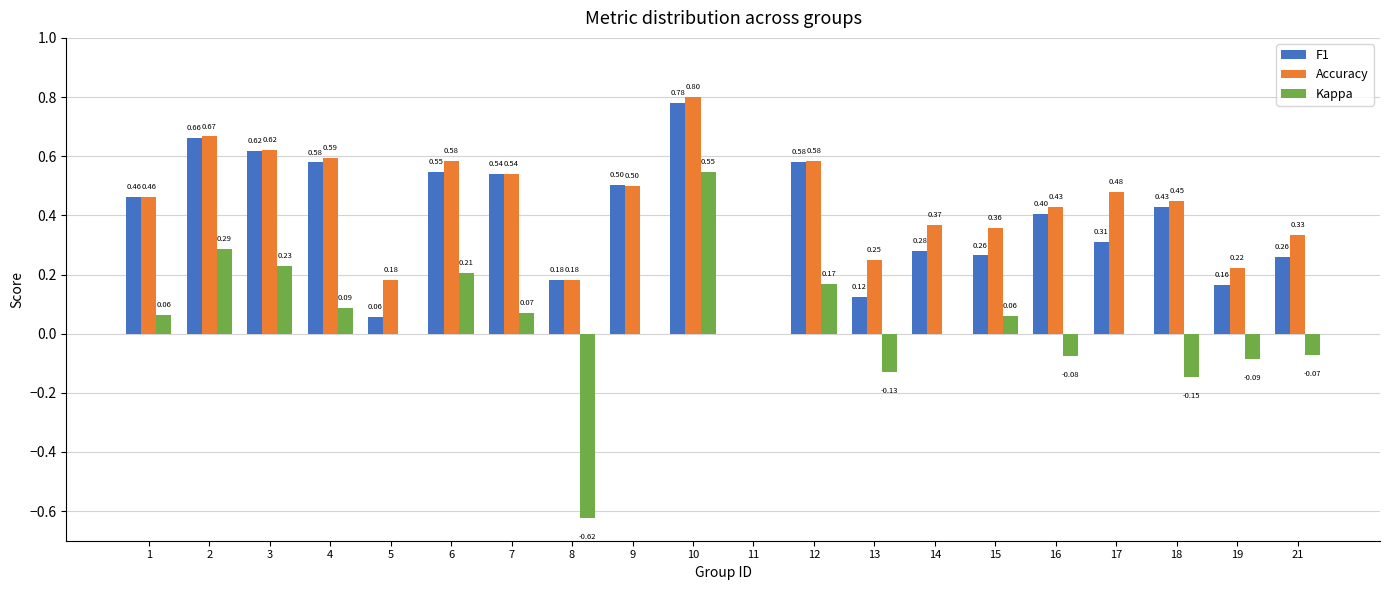

Is the value of Kappa at 13 greater than the value of Accuracy at 5?

No